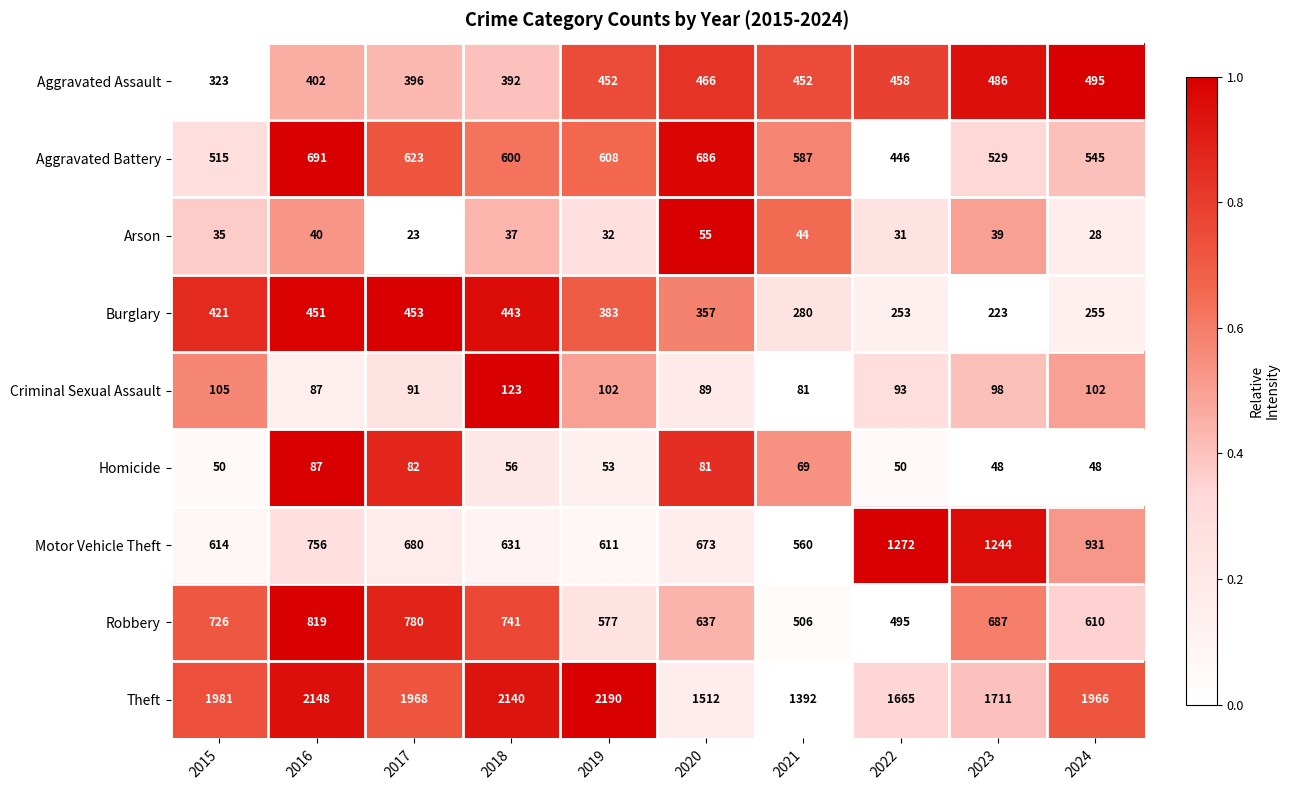

How many categories are shown in the chart?

10